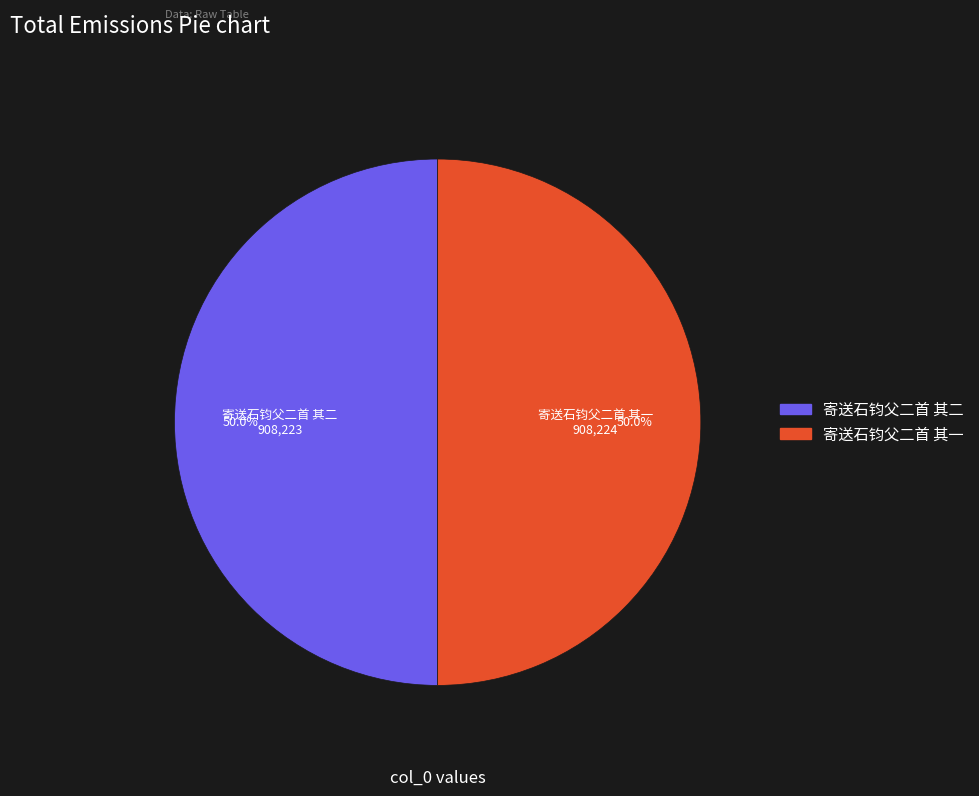

What portion of the pie excludes 寄送石钧父二首 其一?

50.0%